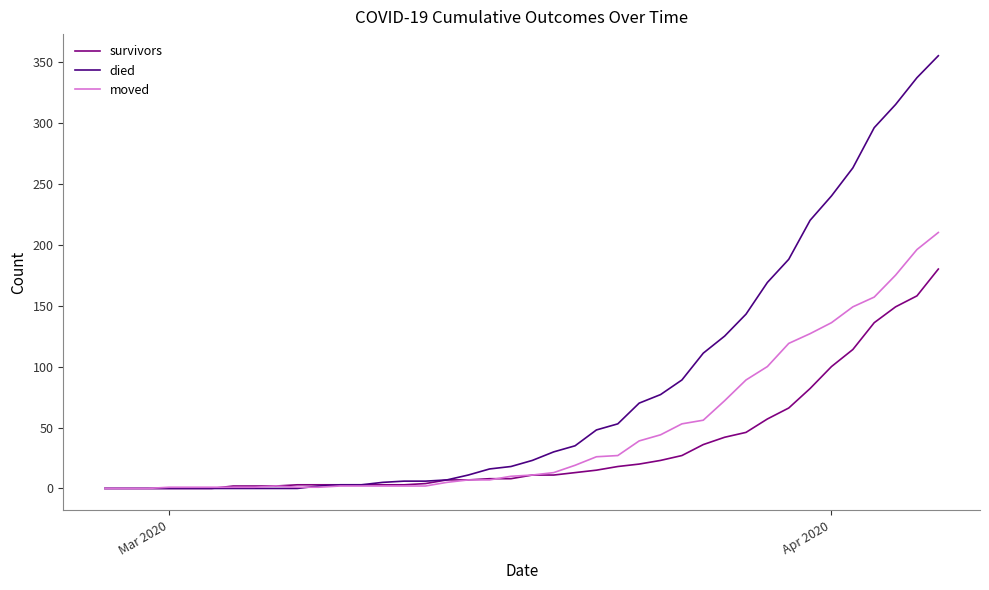

Rank the series by their average value, from highest to lowest.

died, moved, survivors